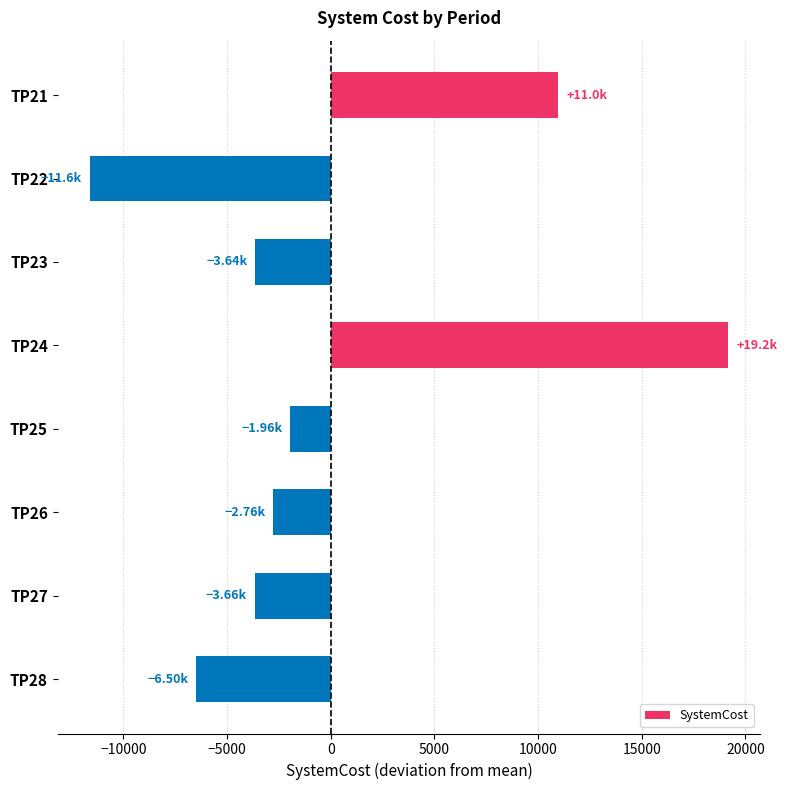

What is the difference between the values at TP24 and TP25?

21122.7